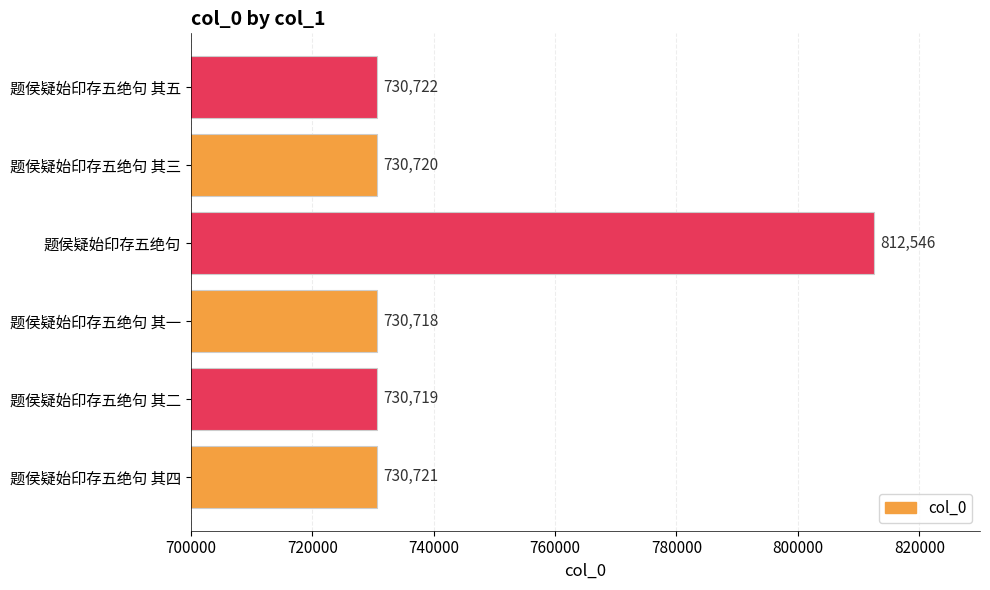

What value does the data have at 题侯疑始印存五绝句?

812546